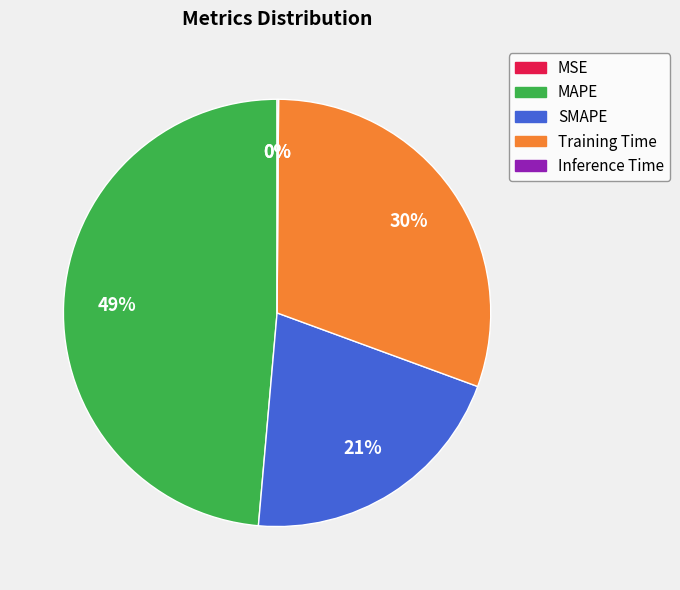

The SMAPE slice represents 21% of the pie. True or false?

True